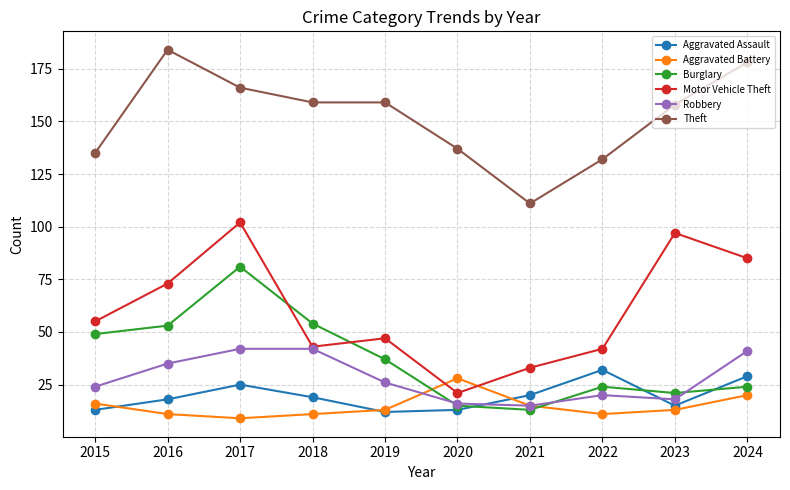

Which series changed the most between 2019 and 2020?

Motor Vehicle Theft